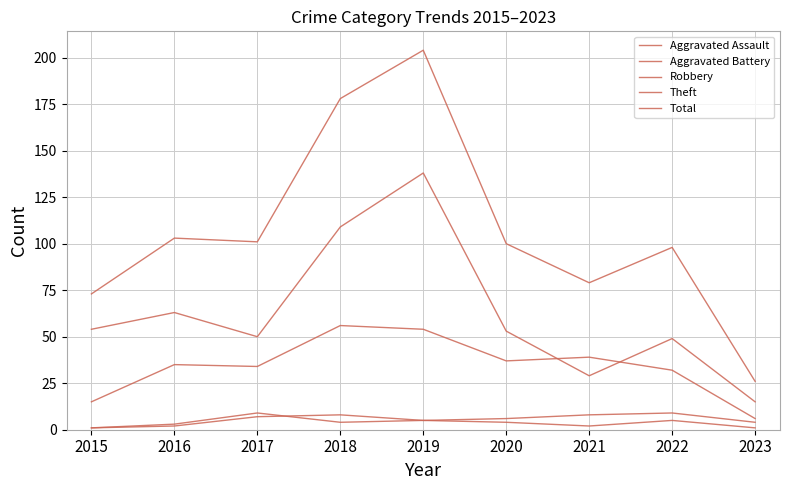

In Total, how many points are higher than both neighbors (excluding endpoints)?

3